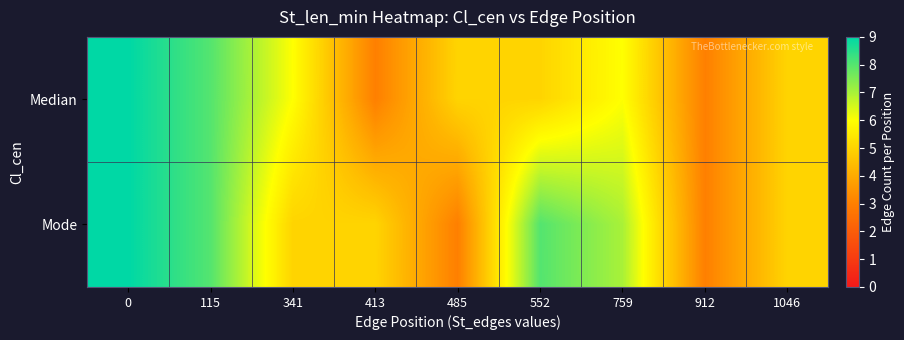

Rank the series by their maximum value, from lowest to highest.

Median, Mode